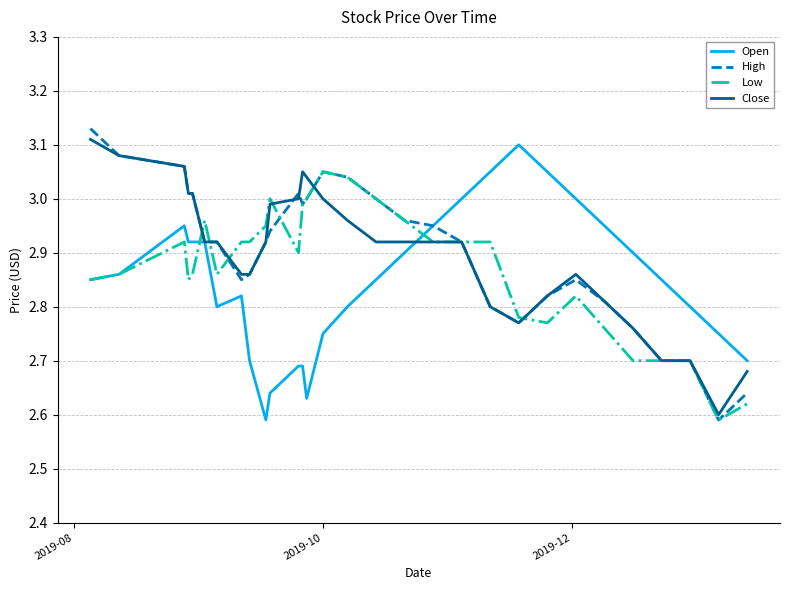

Reading left to right, list all the values displayed in this chart.

Open: 2.9	2.9	3.0	2.9	2.9	2.9	2.8	2.8	2.7	2.6	2.6	2.7	2.7	2.6	2.8	2.8	2.9	2.9	3.0	3.0	3.0	3.1	3.0	3.0	3.0	2.9	2.9	2.8	2.8	2.7
High: 3.1	3.1	3.1	3.0	3.0	2.9	2.9	2.9	2.9	2.9	2.9	3.0	3.0	3.0	3.0	3.0	3.0	3.0	3.0	2.9	2.8	2.8	2.8	2.9	2.8	2.8	2.7	2.7	2.6	2.6
Low: 2.9	2.9	2.9	2.9	2.9	3.0	2.9	2.9	2.9	3.0	3.0	2.9	3.0	3.0	3.0	3.0	3.0	3.0	2.9	2.9	2.9	2.8	2.8	2.8	2.8	2.7	2.7	2.7	2.6	2.6
Close: 3.1	3.1	3.1	3.0	3.0	2.9	2.9	2.9	2.9	2.9	3.0	3.0	3.0	3.0	3.0	3.0	2.9	2.9	2.9	2.9	2.8	2.8	2.8	2.9	2.8	2.8	2.7	2.7	2.6	2.7